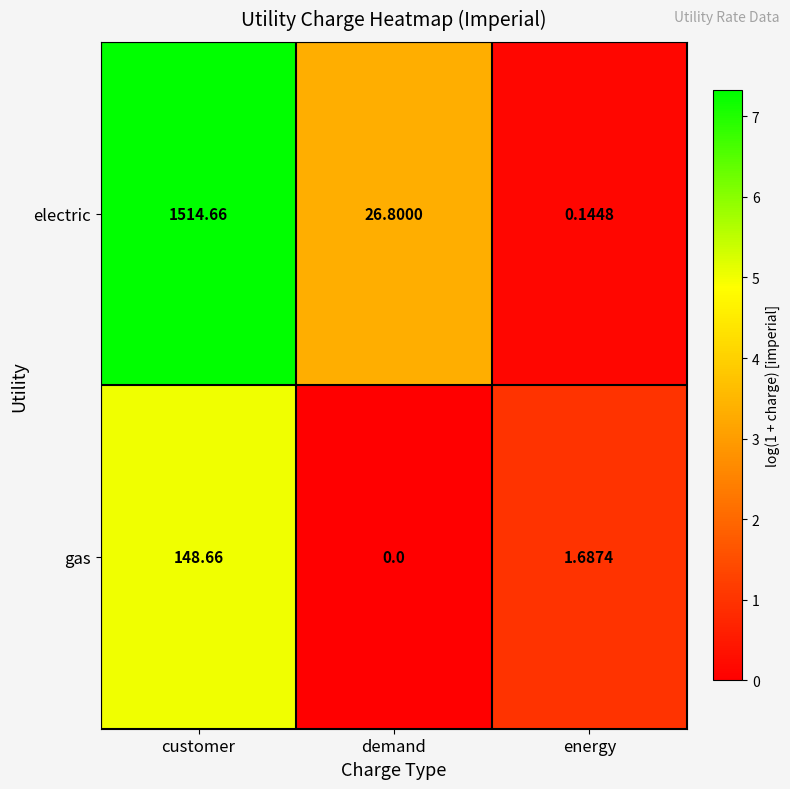

Where does the electric series first go above 26?

customer